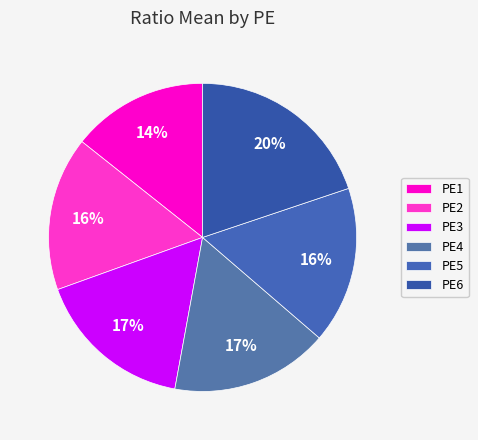

How many segments does this pie chart have?

6